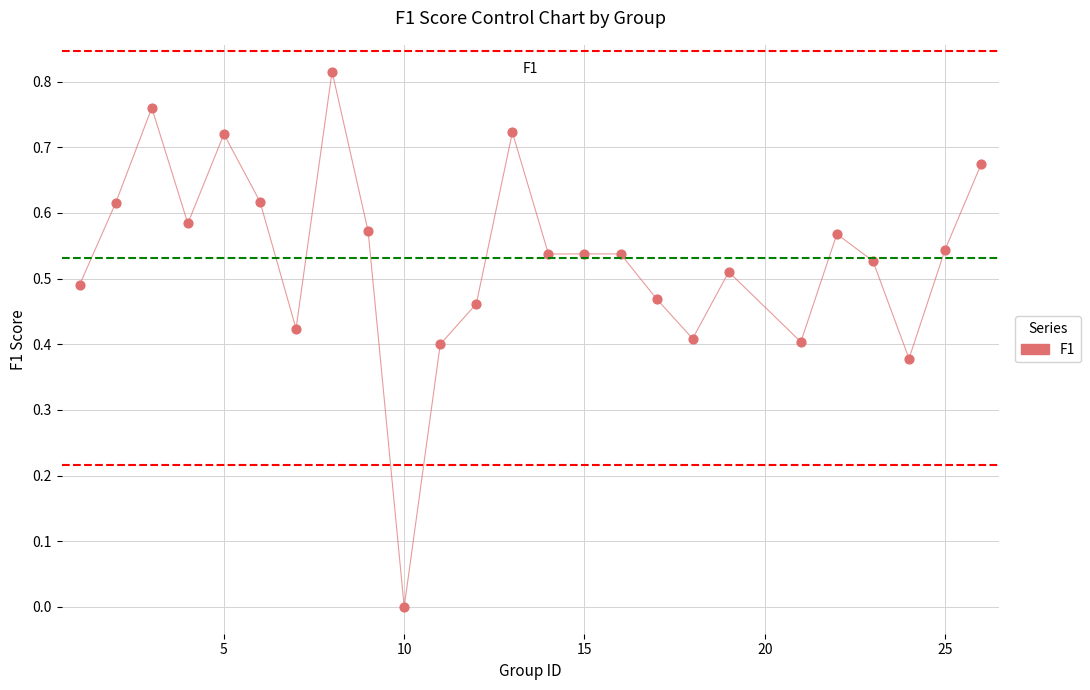

What is the range of X values (max minus min)?

25.0